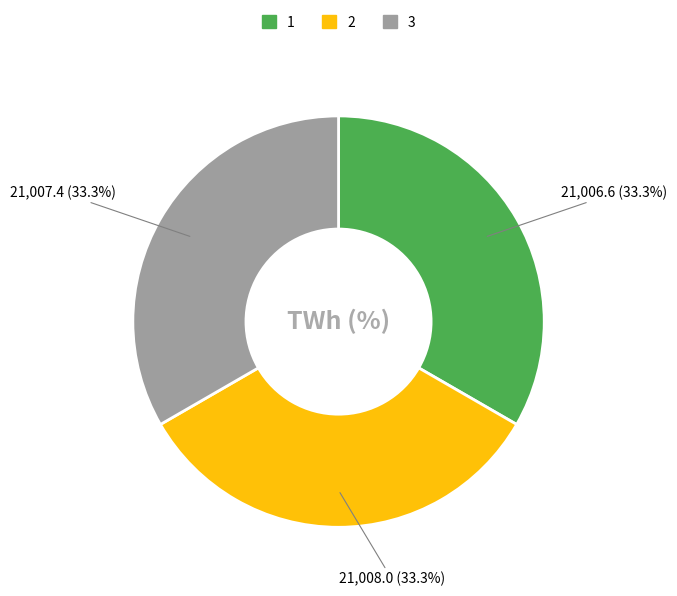

What is the ratio of the value at 3 to the value at 1?

1.0